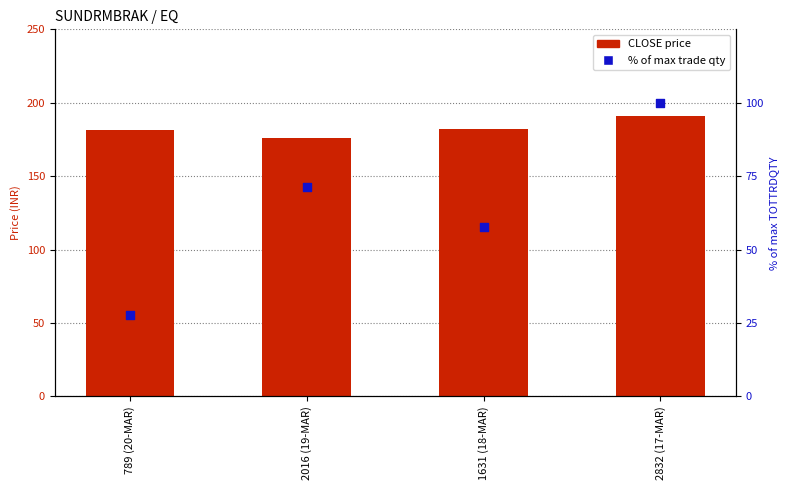

At which category is the sum across all series the highest?

2832 (17-MAR)